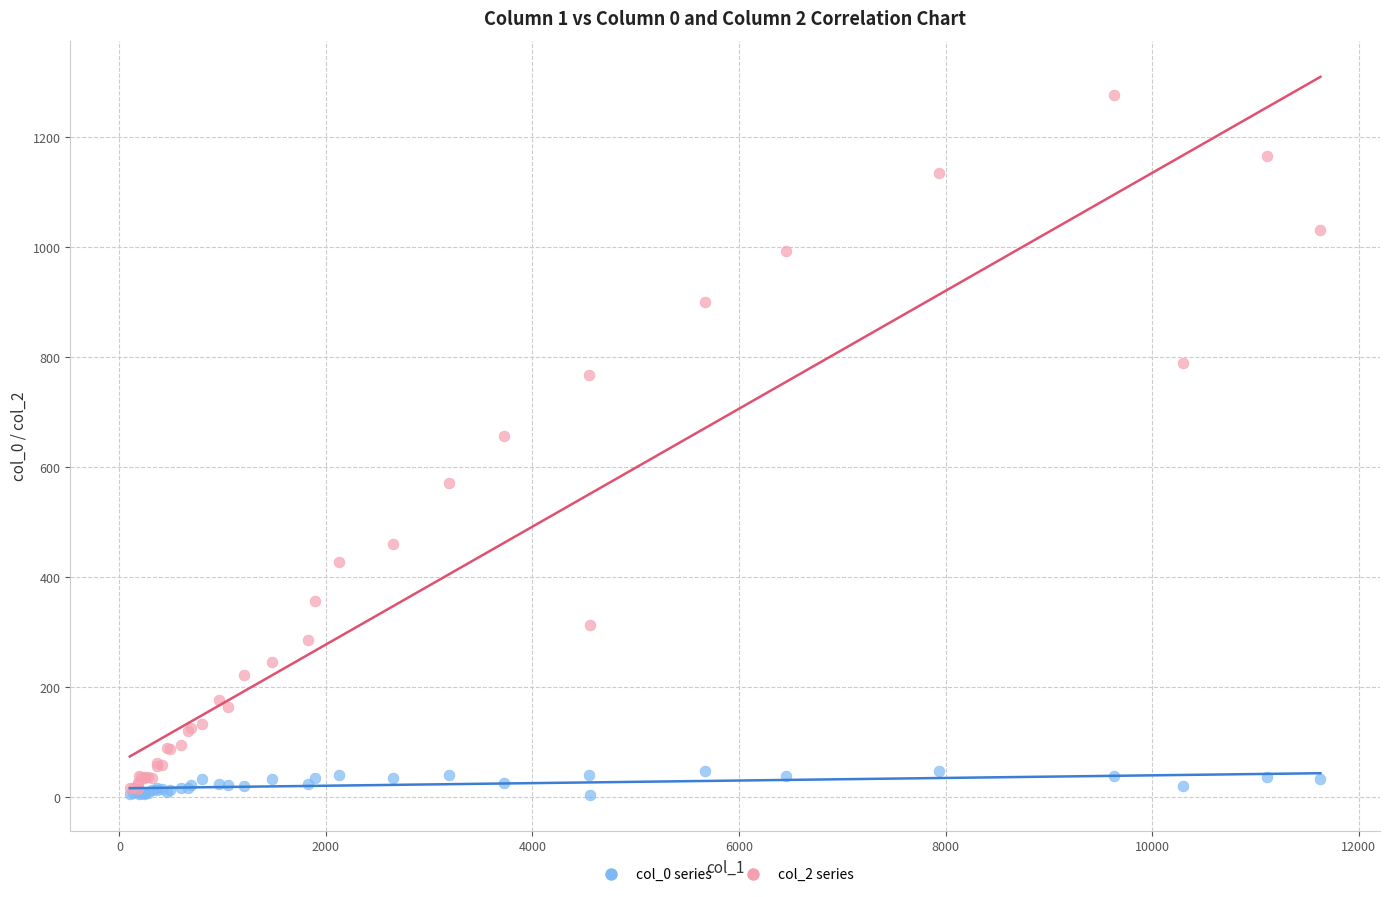

Across all series, what Y value is closest to 640?

656